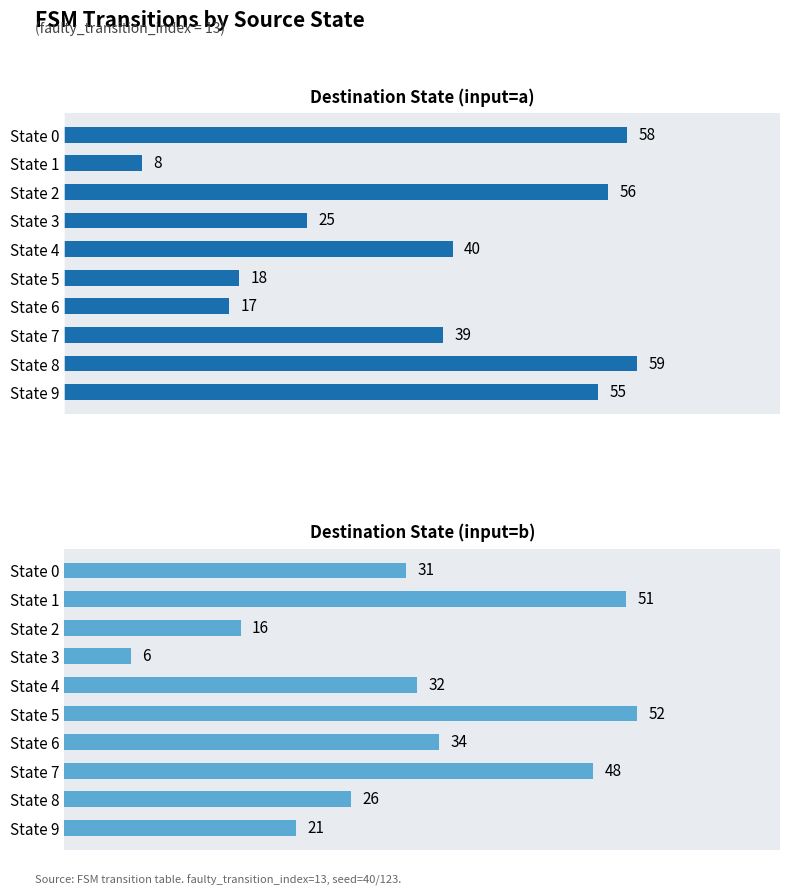

Count the number of categories in the chart.

10